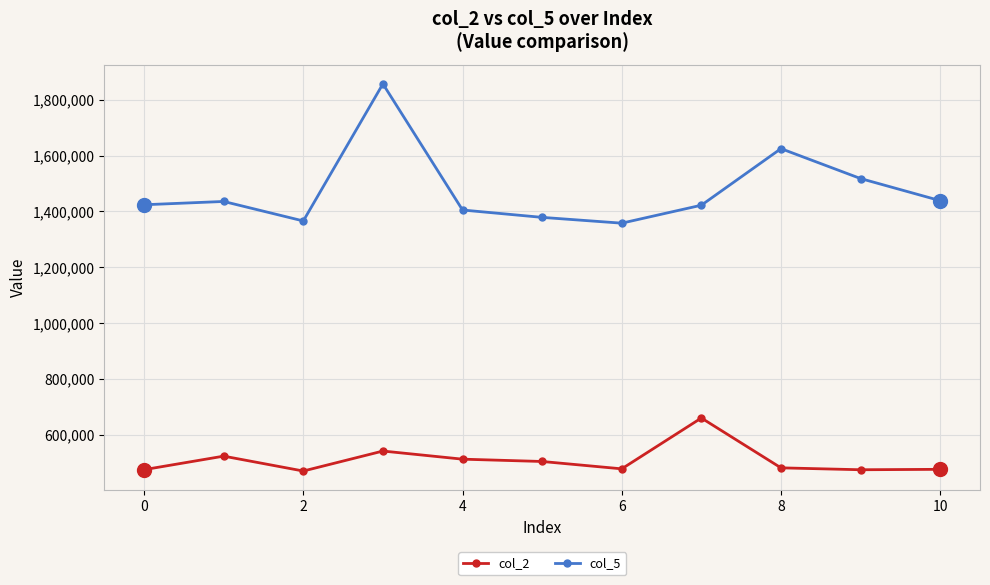

What are all the series names shown in the legend?

col_2, col_5